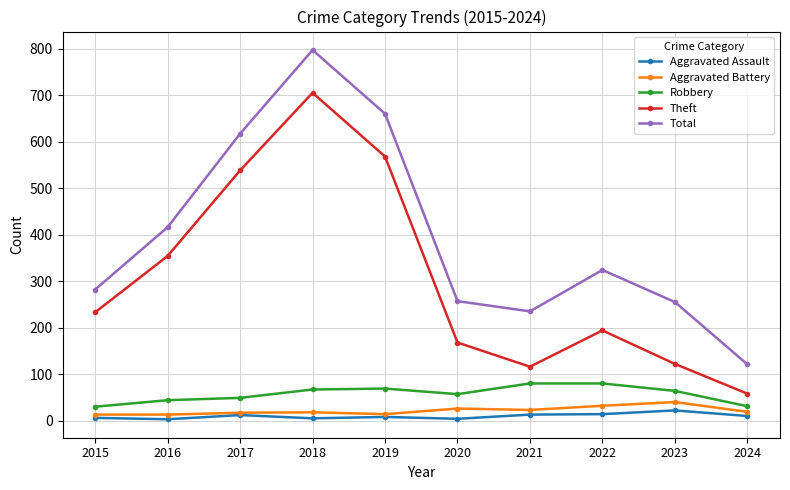

True or false: Robbery and Aggravated Assault cross at least once.

False